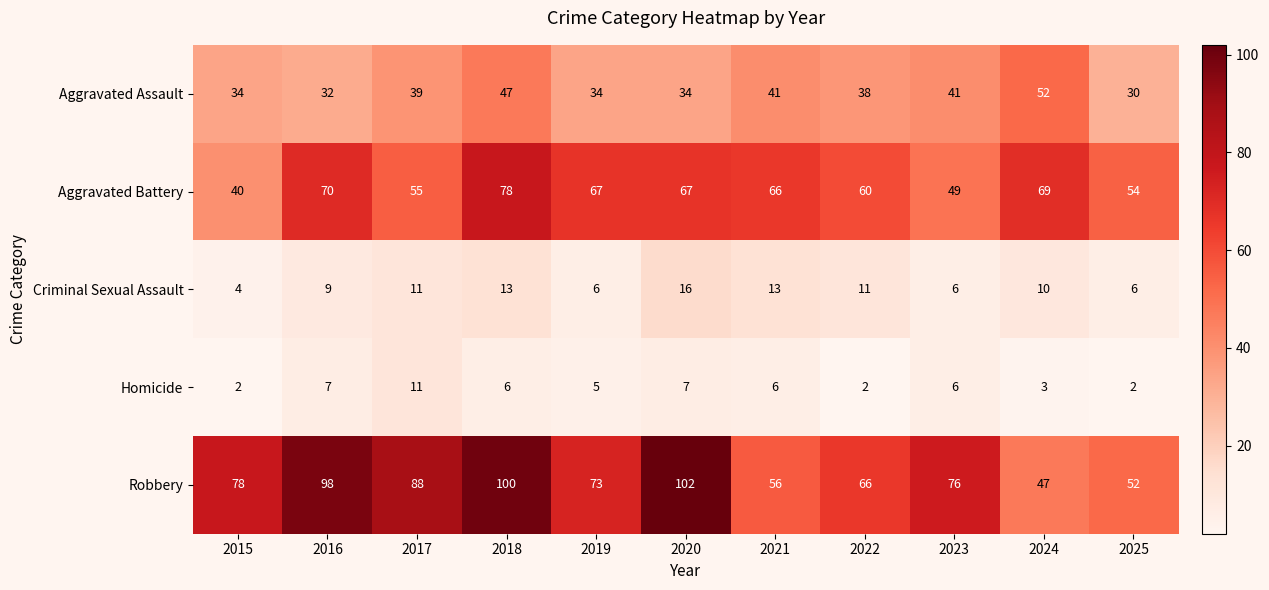

Rank the series at 2024 from lowest to highest value.

Homicide, Criminal Sexual Assault, Robbery, Aggravated Assault, Aggravated Battery